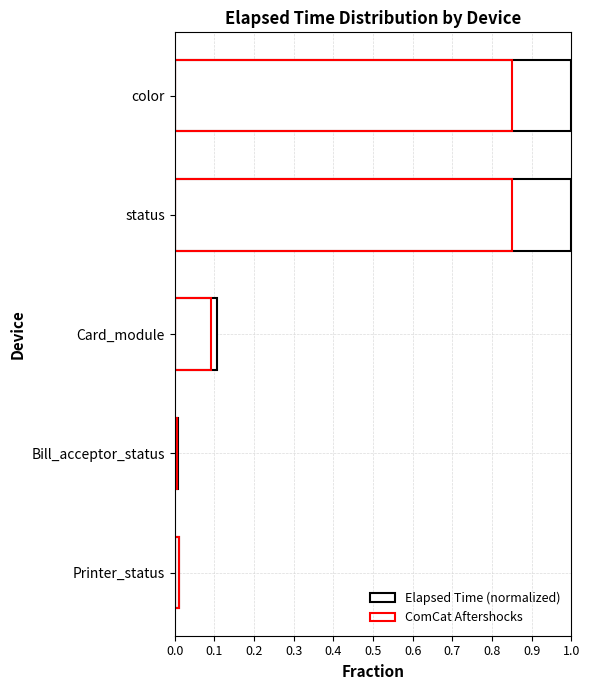

Reading right to left, transcribe all the data shown in this chart.

0.0	0.0	0.1	1.0	1.0